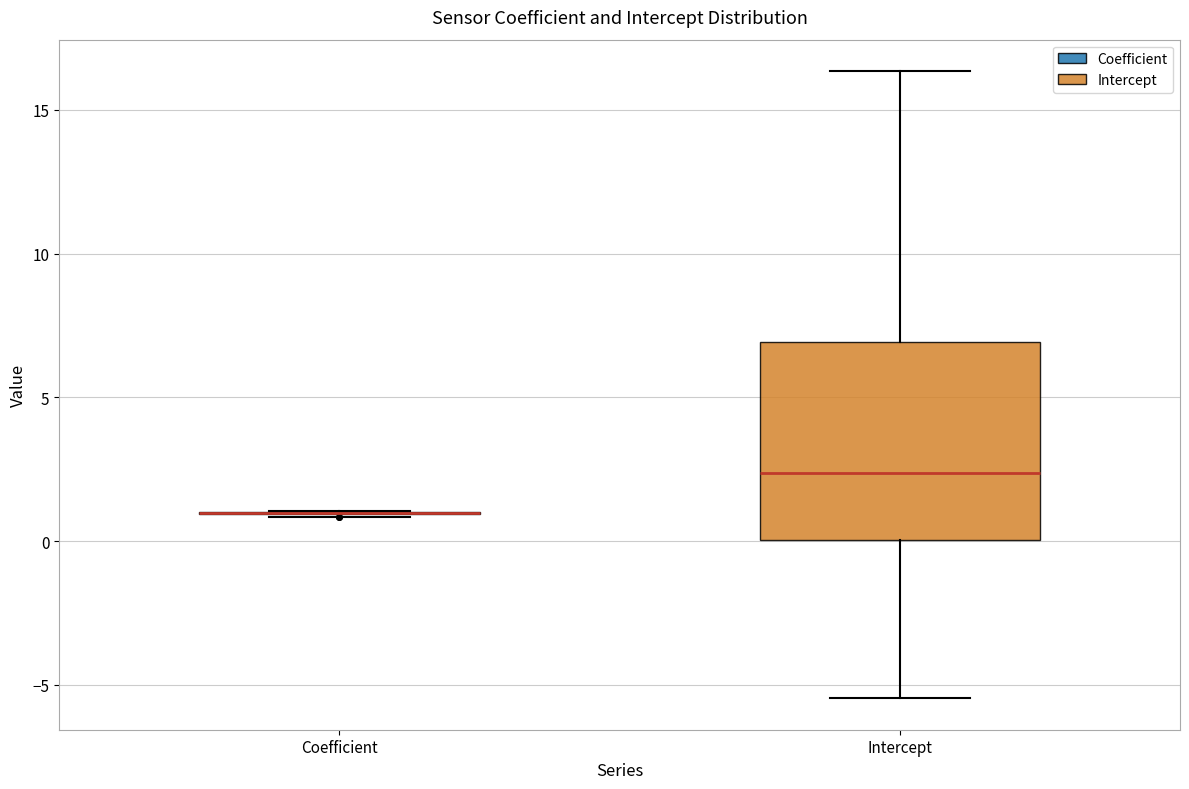

Reading left to right, transcribe this box plot: for each box, give where its median line is, the range the box spans, and where its two whiskers end, as read against the y-axis. The values are not printed on the chart, so give them approximately, as read against the axis.

Coefficient: box collapsed to a line at 1.0, whiskers 1.0 to 1.0
Intercept: median 2.5, box 0.0 to 7.0, whiskers -5.5 to 16.5